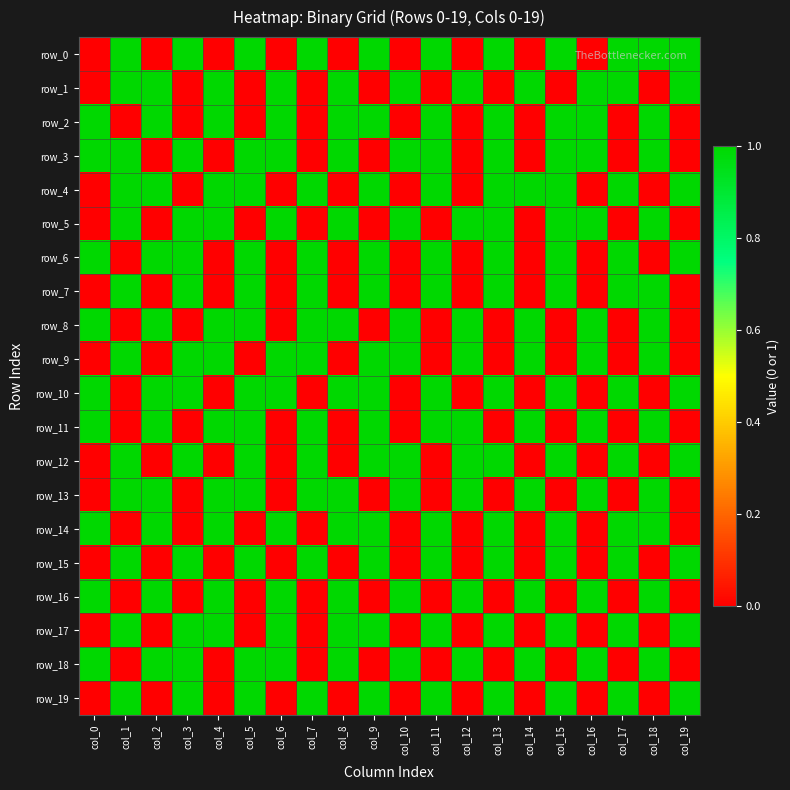

At which label is row_11 closest to 0?

col_1